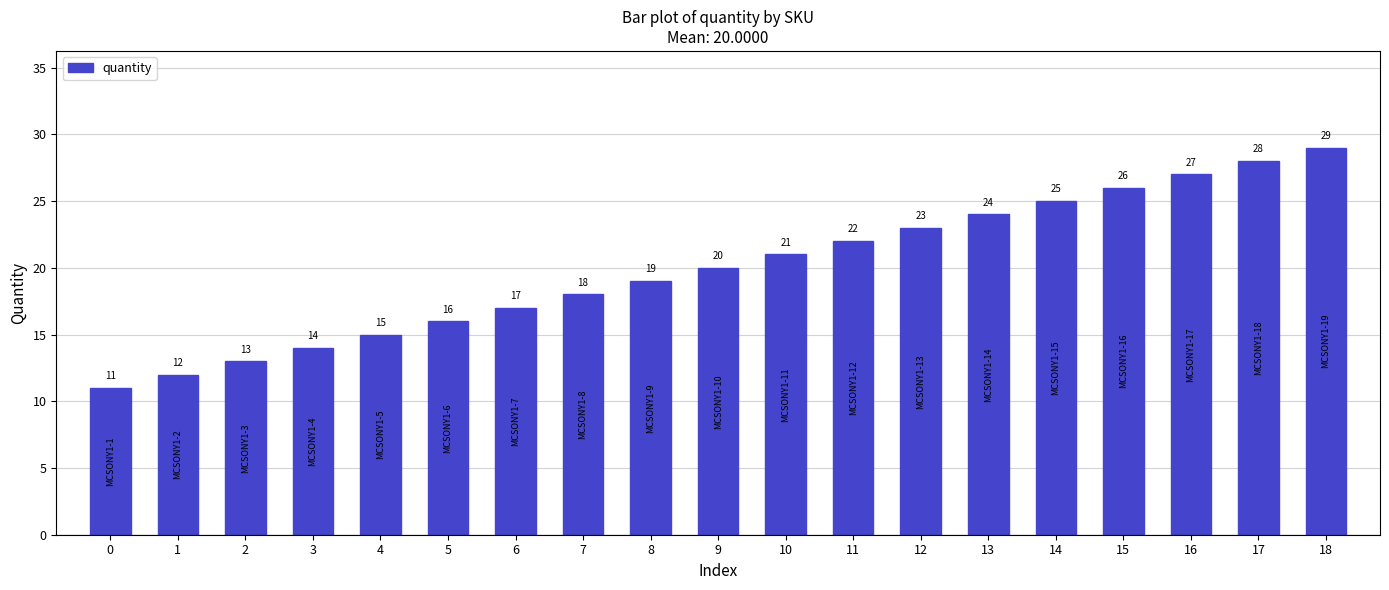

What is the smallest value displayed?

11